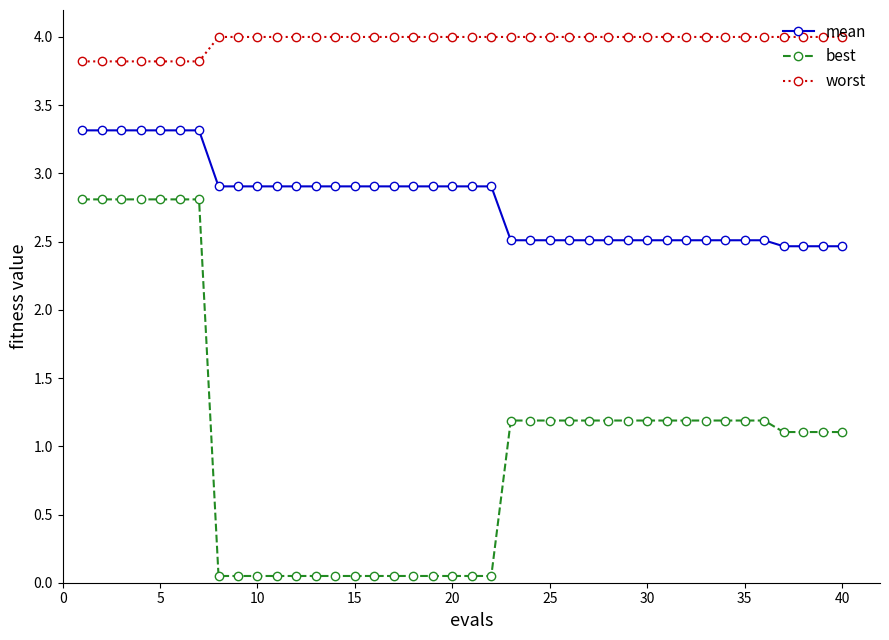

True or false: mean and best intersect in this chart.

False